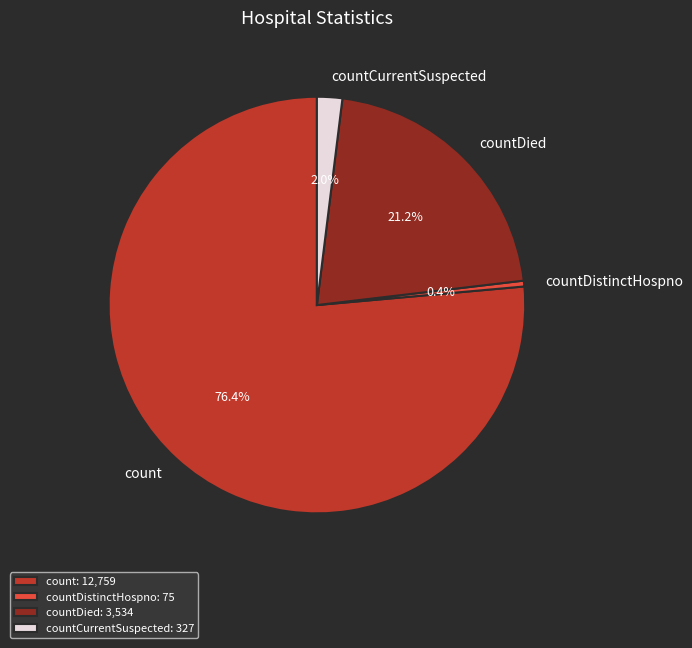

What is the largest slice in the pie chart?

count